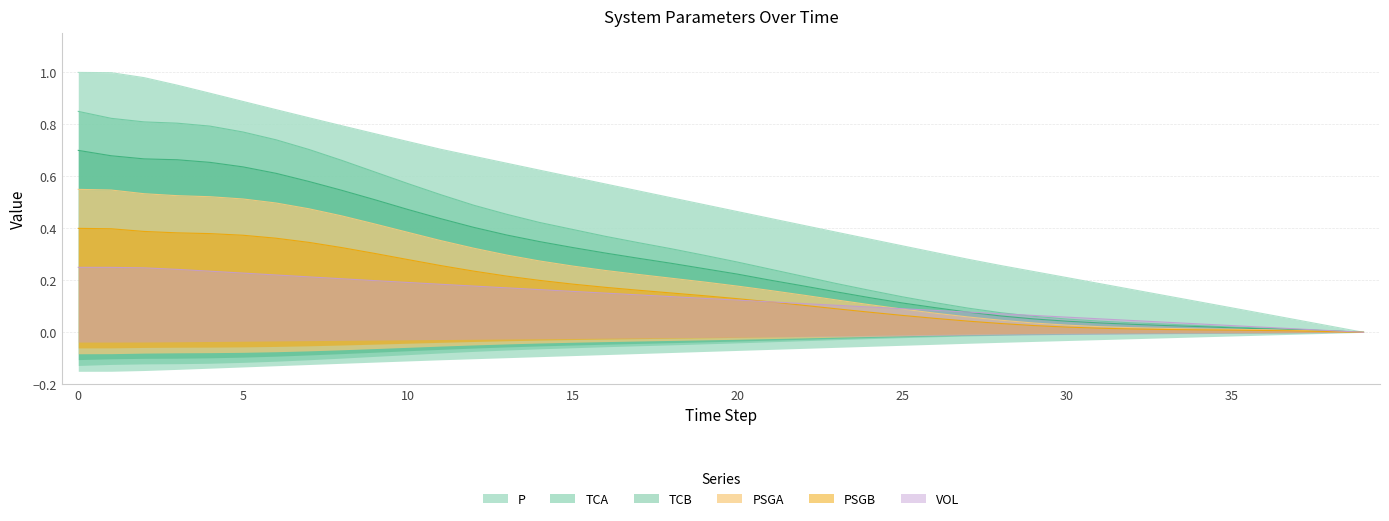

Rank the categories by VOL value from highest to lowest.

0, 1, 2, 3, 4, 5, 6, 7, 8, 9, 10, 11, 12, 13, 14, 15, 16, 17, 18, 19, 20, 21, 22, 23, 24, 25, 26, 27, 28, 29, 30, 31, 32, 33, 34, 35, 36, 37, 38, 39